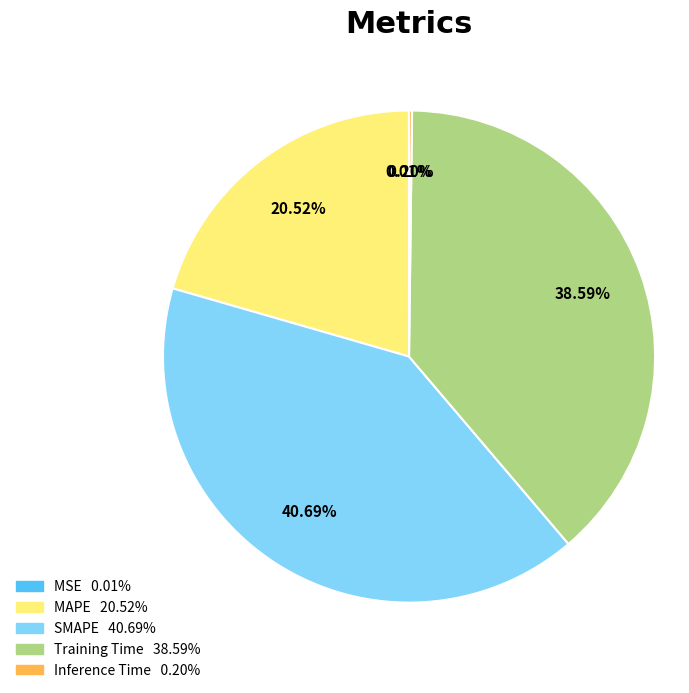

Is SMAPE the majority of the pie?

No